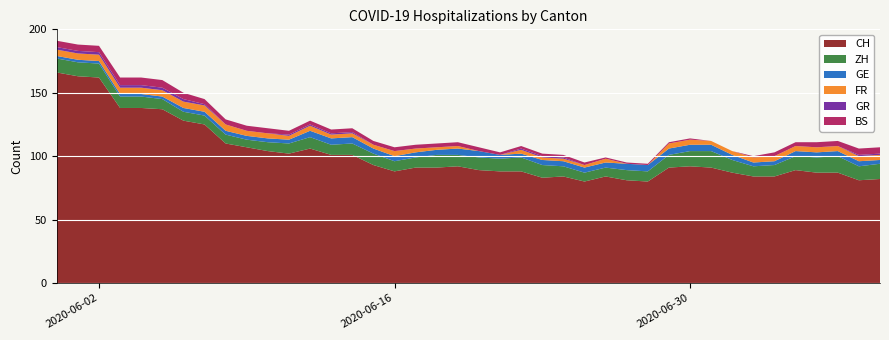

Reading left to right, extract all data points from this chart.

CH: 166	163	162	138	138	137	128	125	110	107	104	102	106	101	101	93	88	91	91	92	89	88	88	83	84	80	84	81	80	91	92	91	87	84	84	89	87	87	81	82
ZH: 11	11	11	9	9	8	7	7	7	6	7	8	9	8	9	9	8	8	10	9	10	10	11	10	8	7	7	8	8	10	12	13	10	8	9	11	12	13	11	12
GE: 2	2	2	2	2	2	3	3	3	3	3	3	5	5	5	4	4	4	4	5	5	3	3	4	4	4	4	5	5	5	5	5	4	3	3	4	4	4	4	3
FR: 5	5	5	5	5	5	5	5	5	4	4	3	4	3	3	3	4	3	2	2	0	0	3	2	2	2	3	0	0	4	4	3	3	4	4	4	4	4	4	4
GR: 2	2	2	2	2	2	2	1	0	0	0	1	1	1	1	0	0	0	0	0	0	0	1	1	1	0	0	0	0	0	0	0	0	0	0	0	0	0	1	1
BS: 5	5	5	6	6	6	5	4	4	4	4	3	3	3	3	3	3	3	3	3	3	2	2	2	2	2	1	1	1	1	1	0	0	1	3	3	4	4	5	5